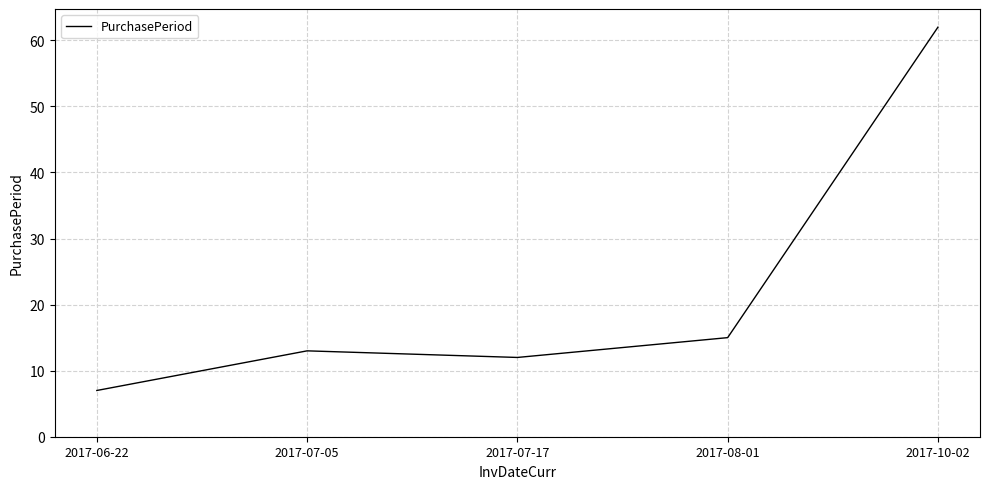

What position from the left is 2017-07-05?

2